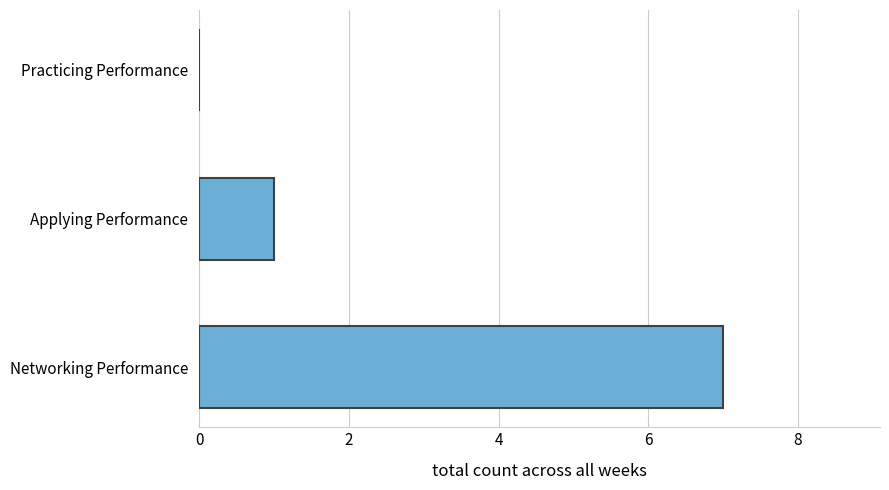

Which has a higher value, Networking Performance or Applying Performance?

Networking Performance